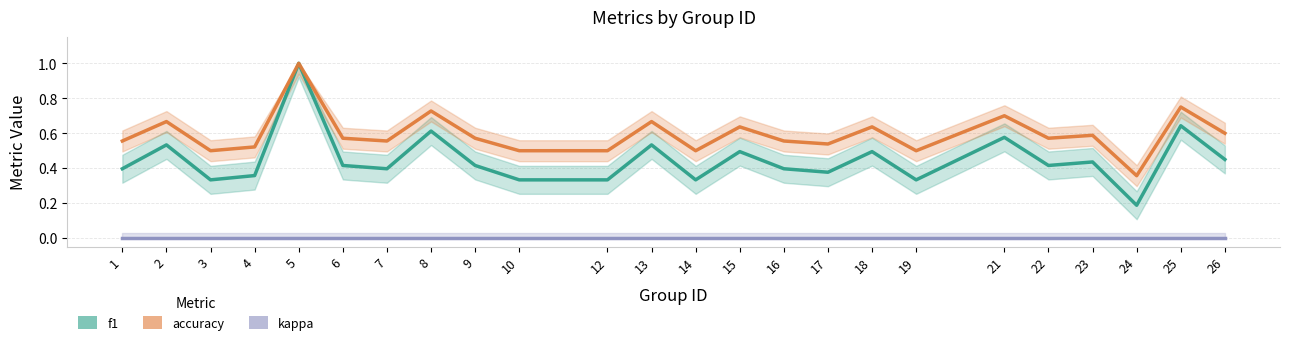

What is the difference between the maximum and minimum values in the f1 series?

0.8